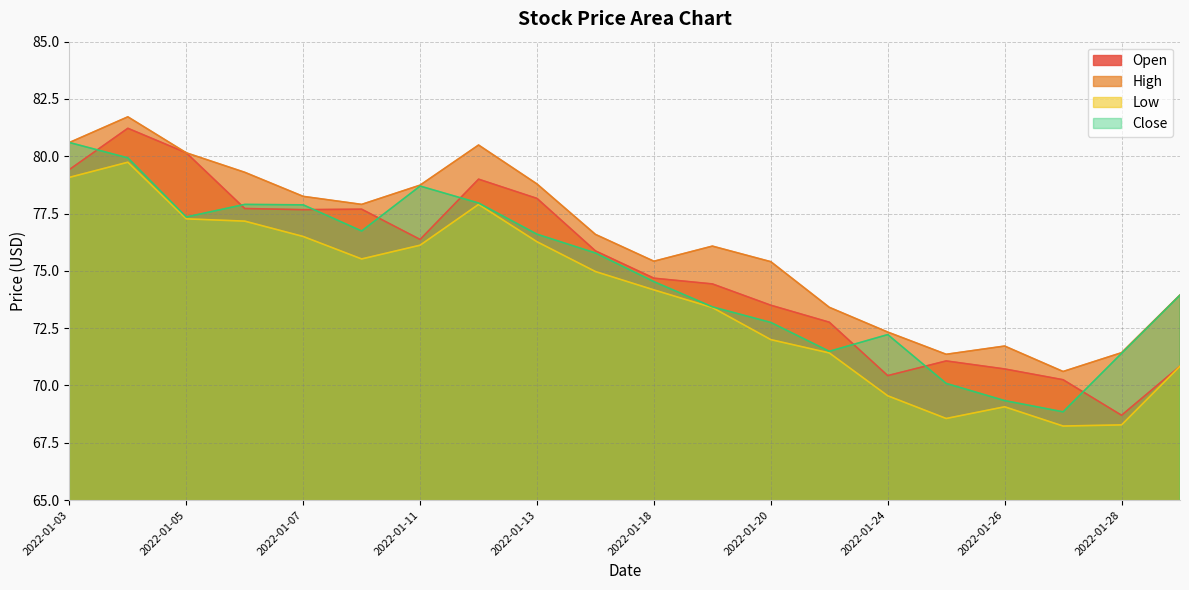

List the series in order of their peak value, lowest first.

Low, Close, Open, High